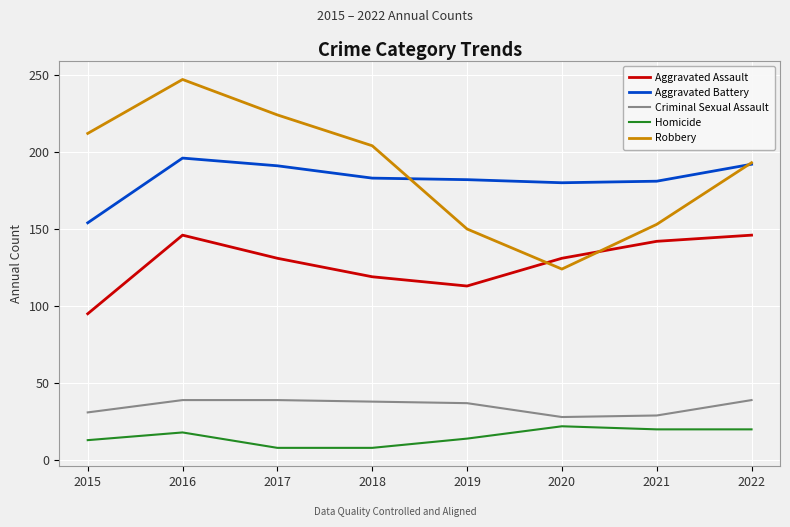

How many categories are shown in the chart?

8